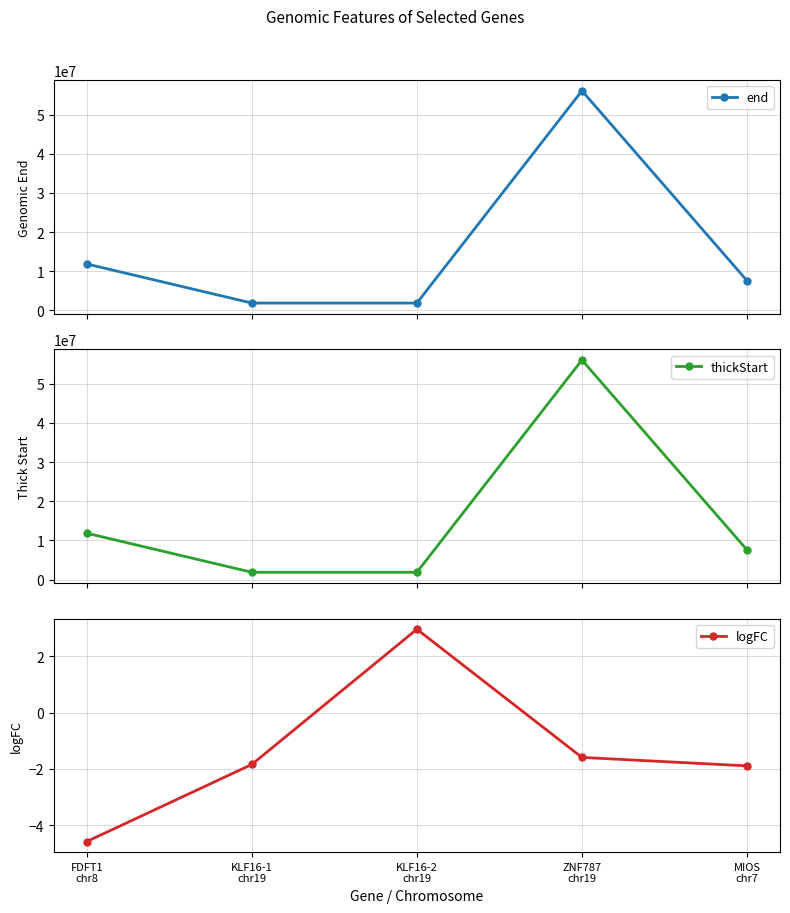

How many lines are shown in the chart?

3